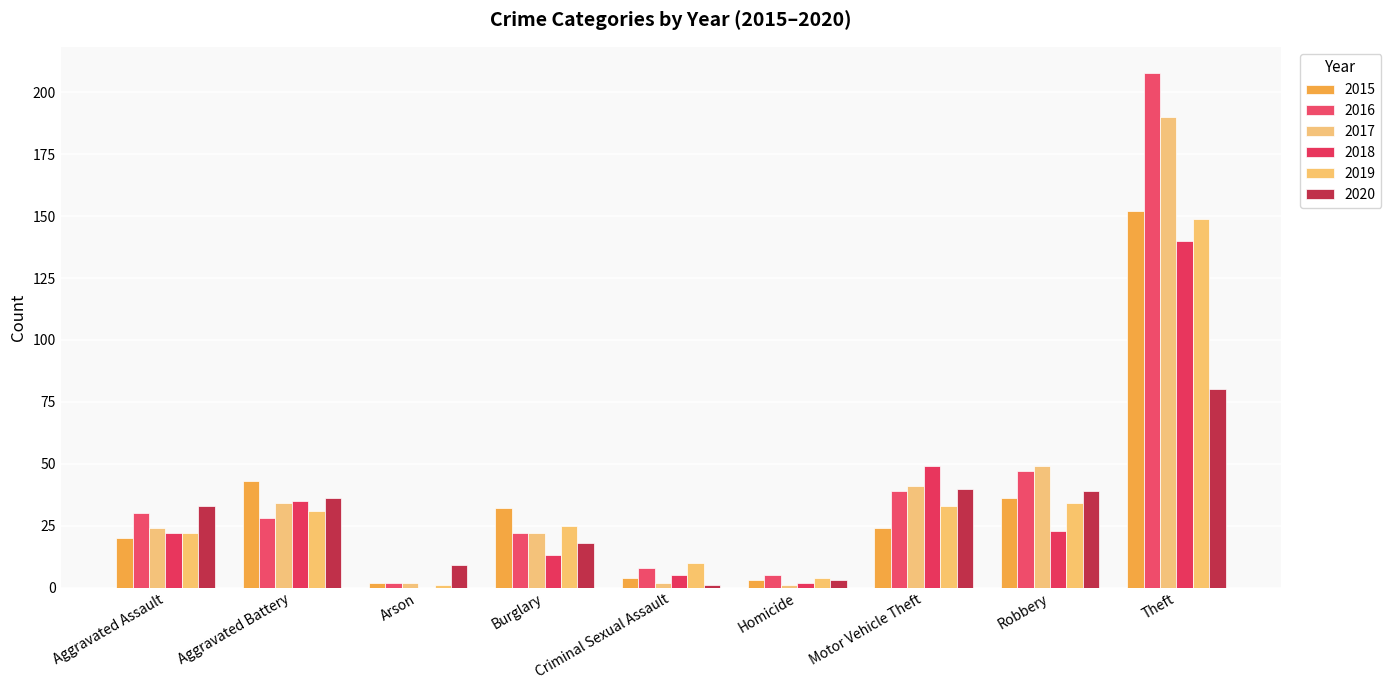

Is it true that 2019 equals 3 at Homicide?

False